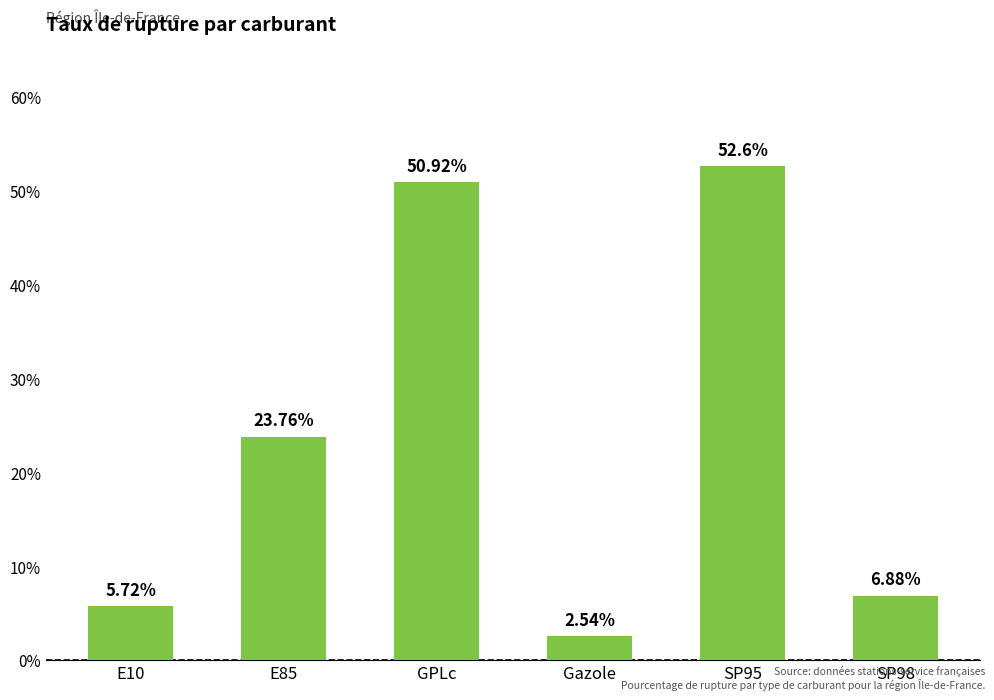

What is the greatest value displayed?

52.6